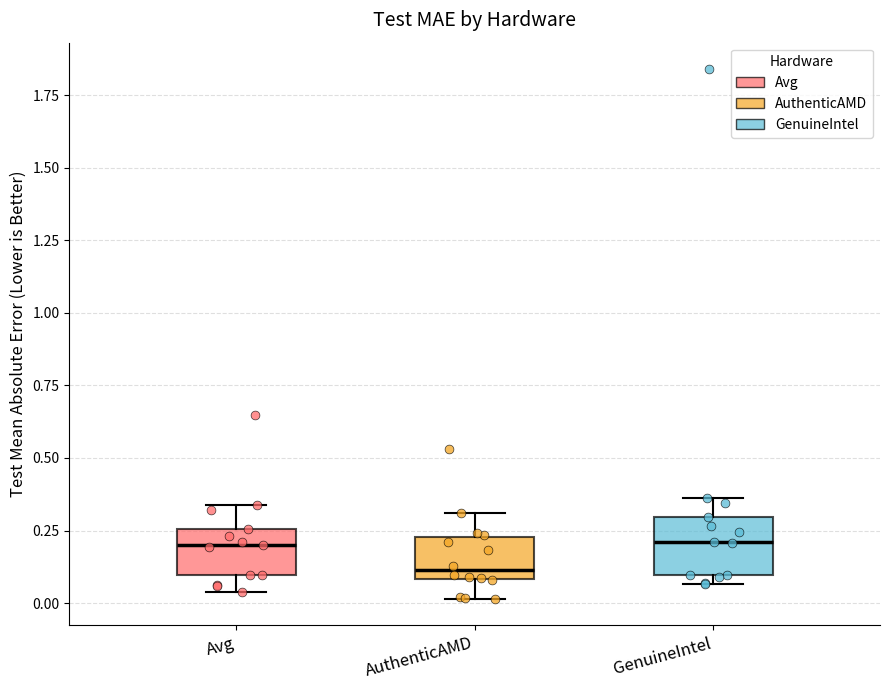

Reading left to right, read every box against the y-axis: the position of its median line, the range the box covers, and the ends of its whiskers. The values are not printed on the chart, so give them approximately, as read against the axis.

Avg: median 0.20, box 0.10 to 0.25, whiskers 0.05 to 0.35
AuthenticAMD: median 0.10 (just above the box's lower edge), box 0.10 to 0.25, whiskers 0.00 to 0.30
GenuineIntel: median 0.20, box 0.10 to 0.30, whiskers 0.05 to 0.35